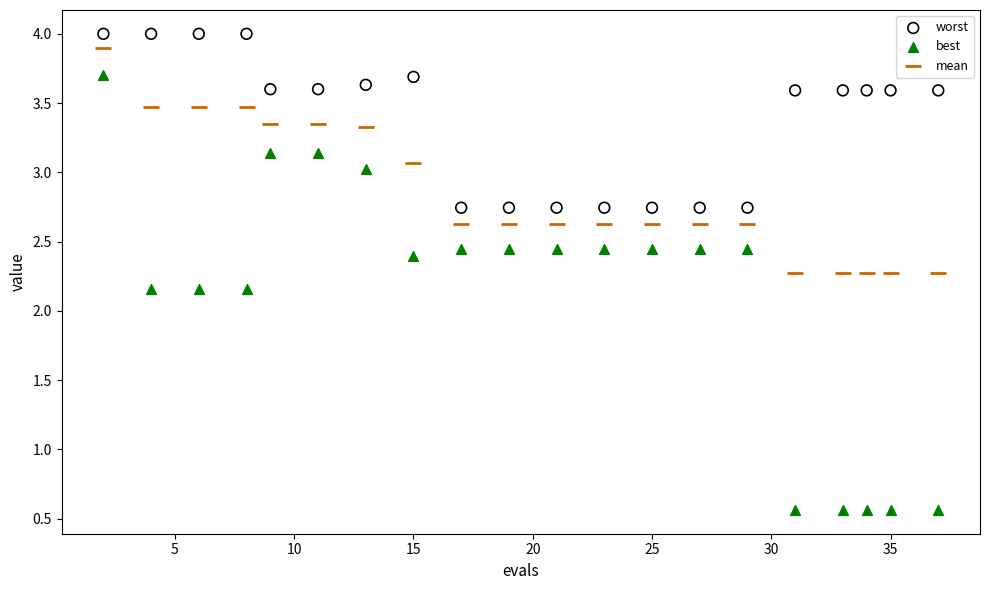

Which series contains the lowest Y value?

best